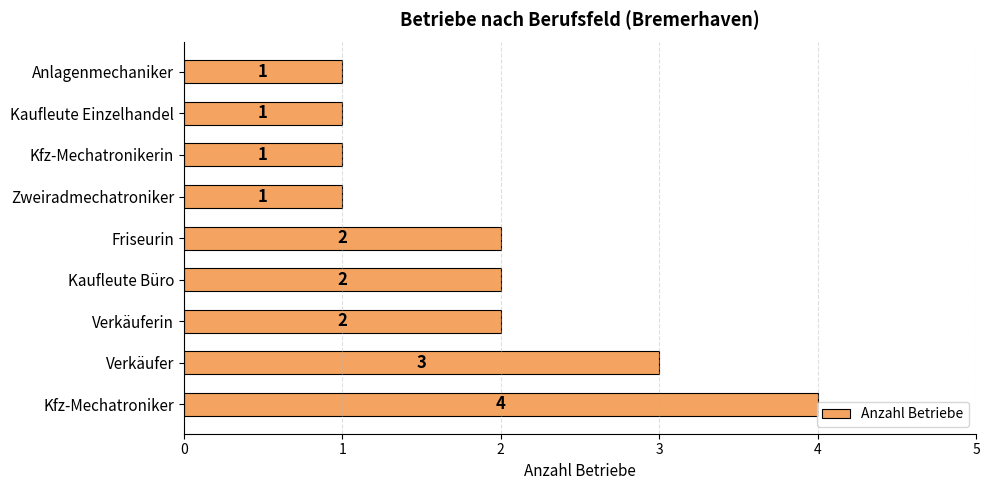

How many bars are there in total?

9